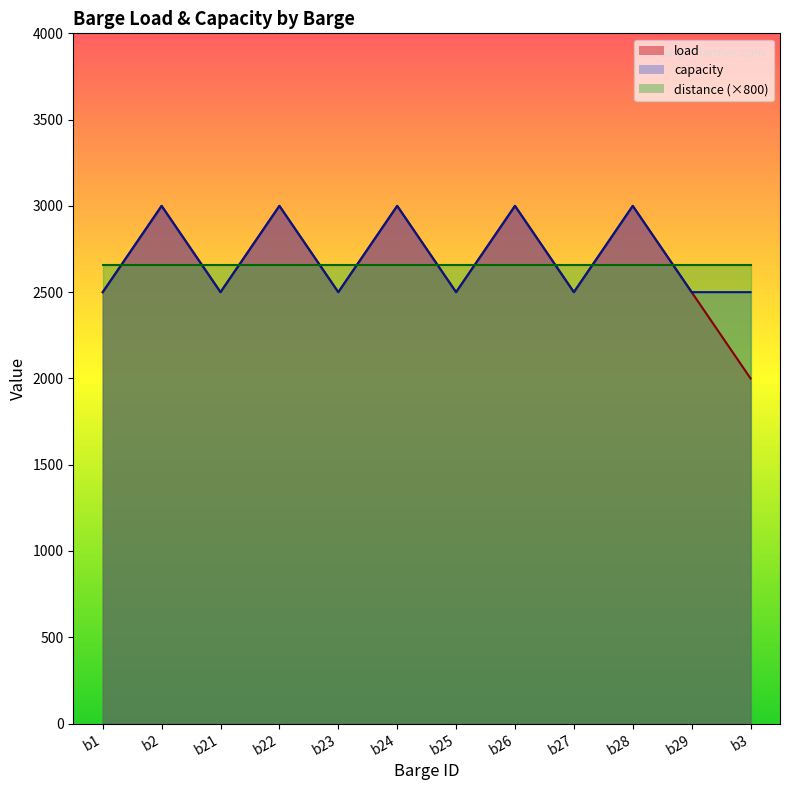

Which series has the widest spread of values?

load